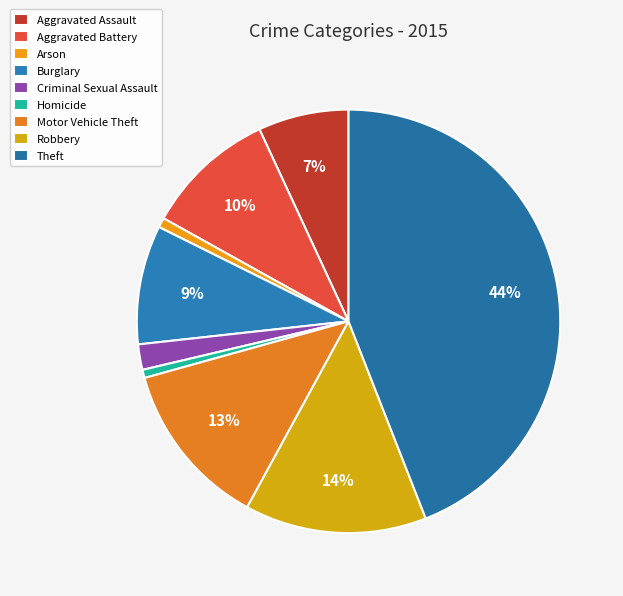

How many segments does this pie chart have?

9